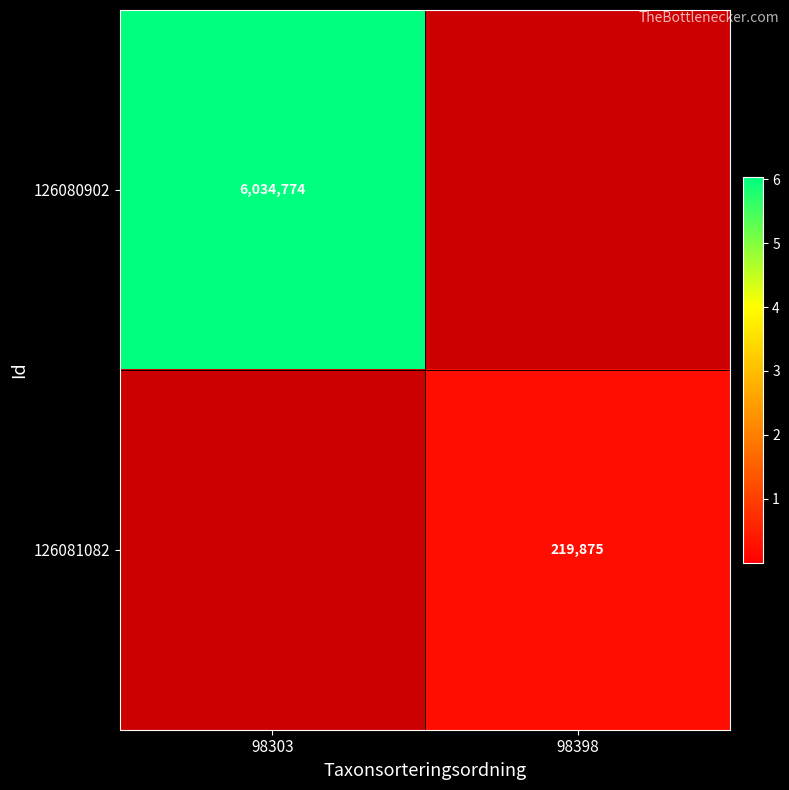

The 126080902 series shows 6034774 at 98303. True or false?

True